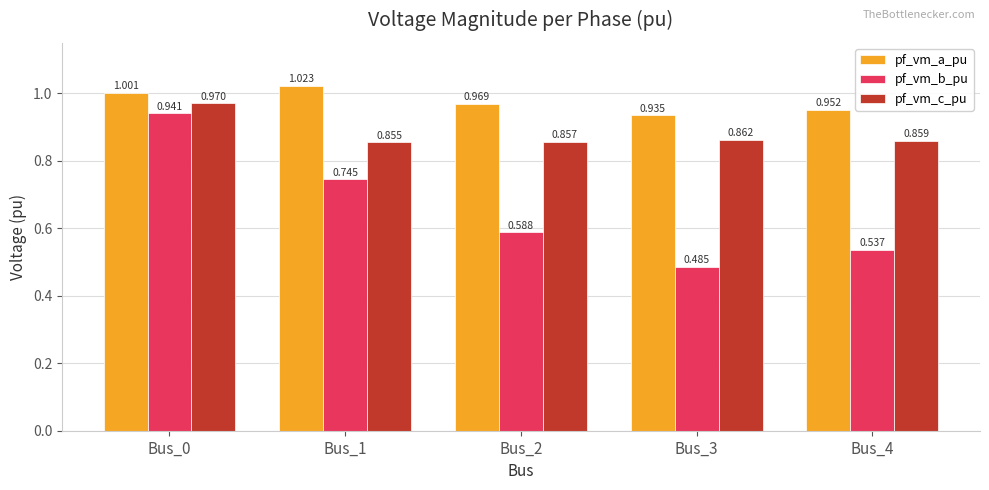

How many distinct data groups are displayed?

3